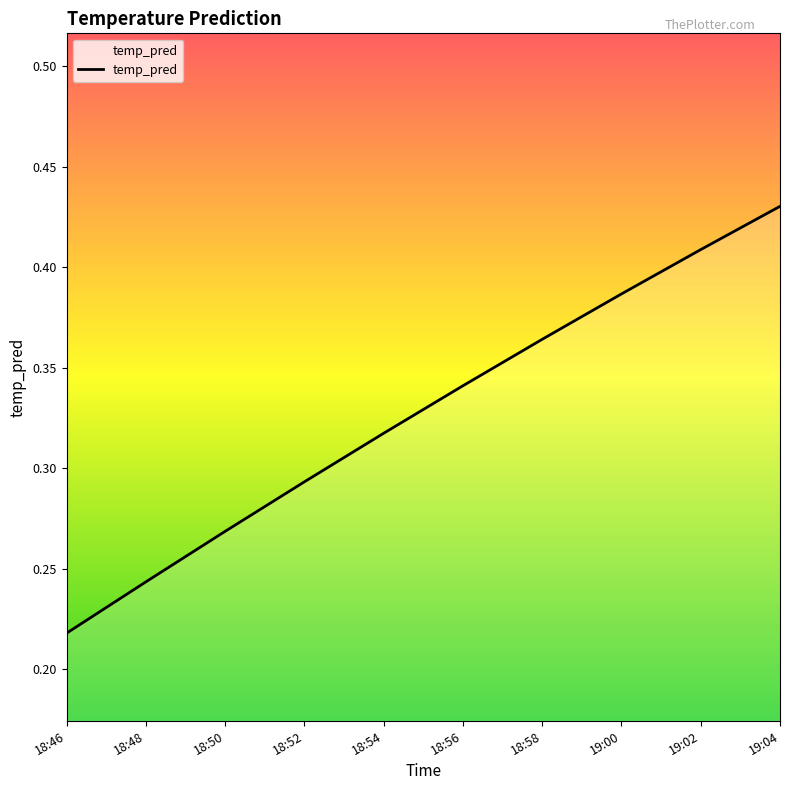

Count the values in the range 0 to 1.

10